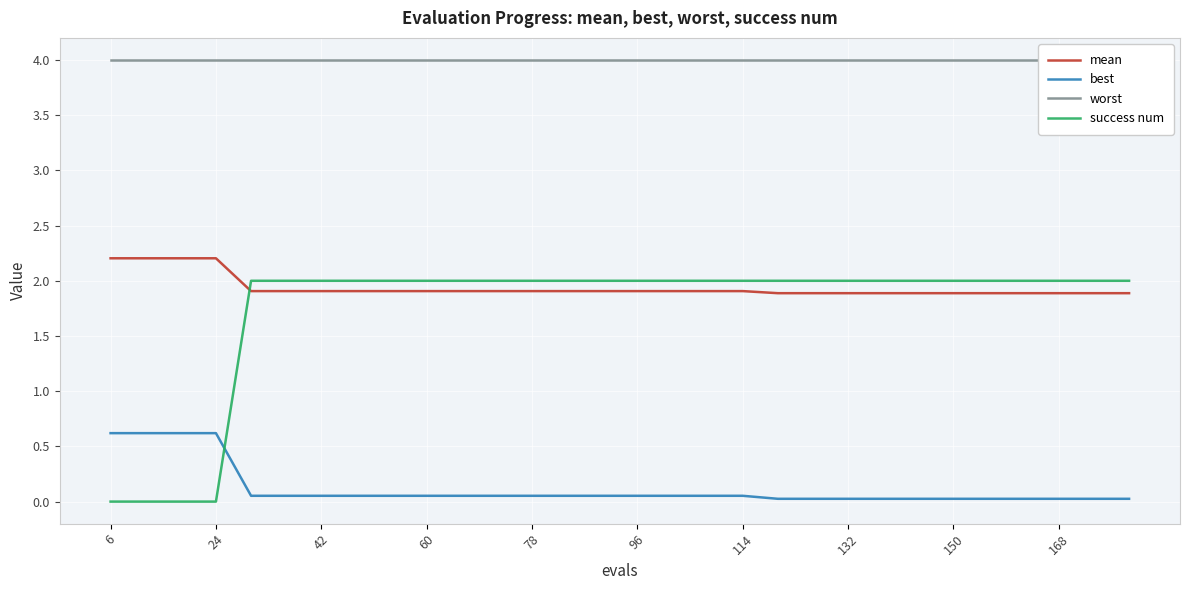

At how many categories does at least one series exceed 2?

30